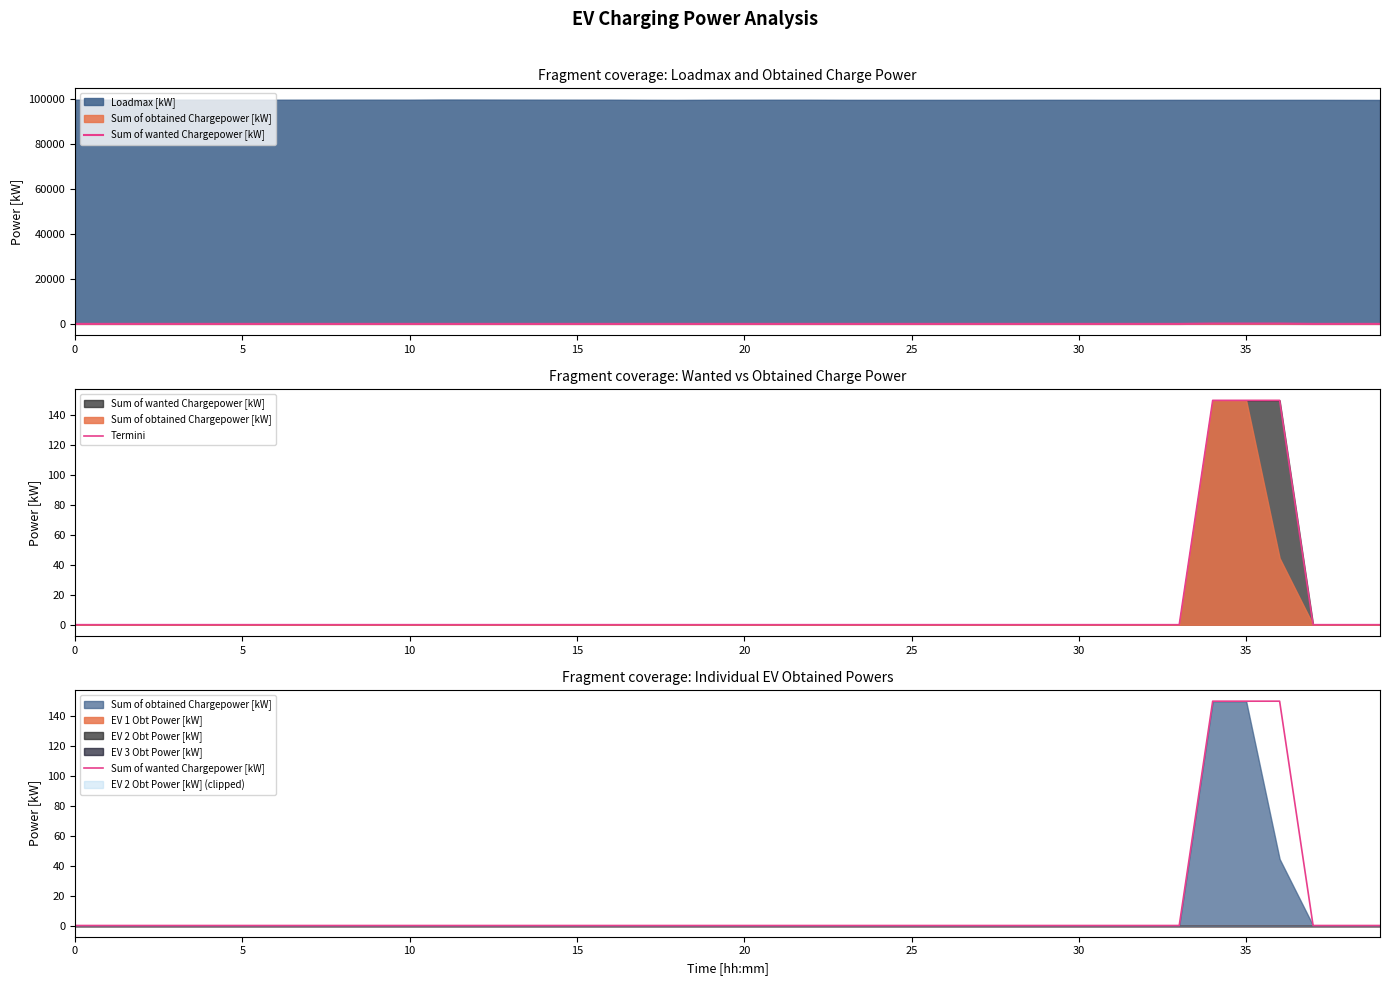

What is the difference between the maximum and minimum values in the Sum of wanted Chargepower [kW] series?

150